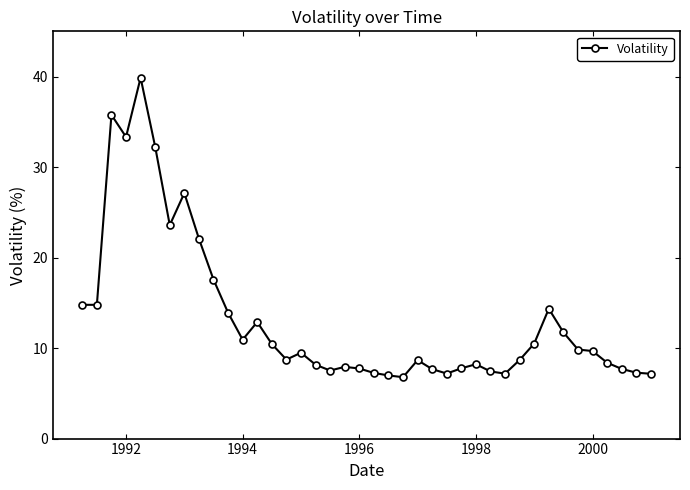

What is the average value?

13.2